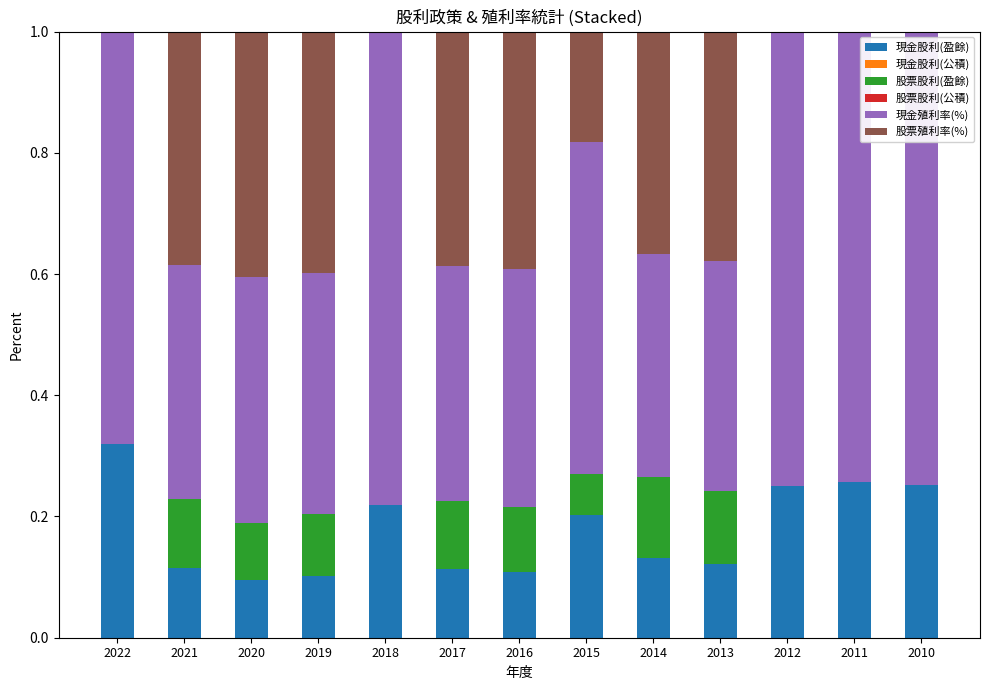

Are the bars horizontal?

No